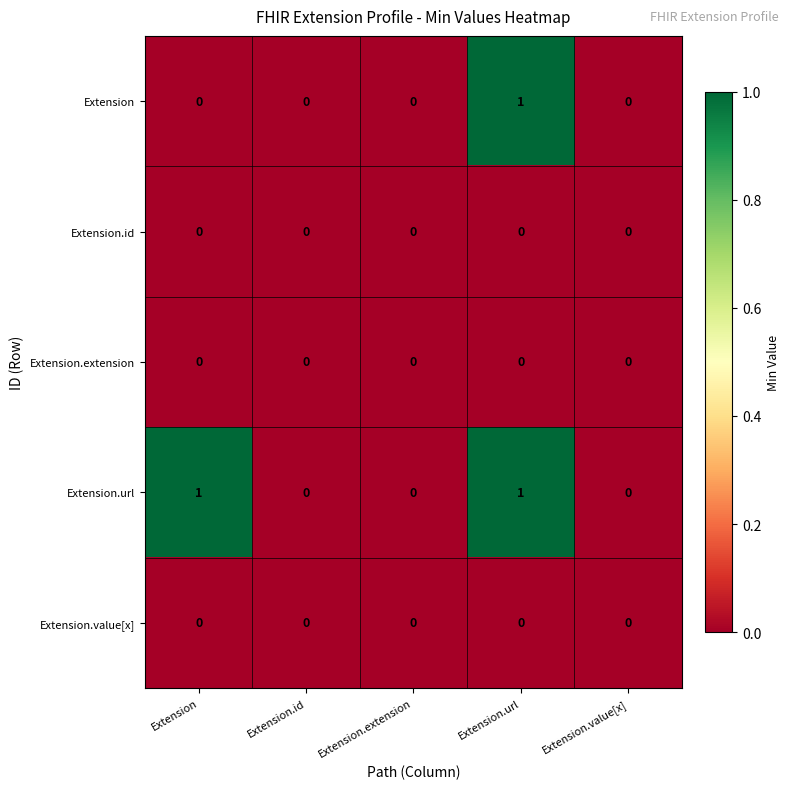

Which series has the largest total across all categories?

Extension.url